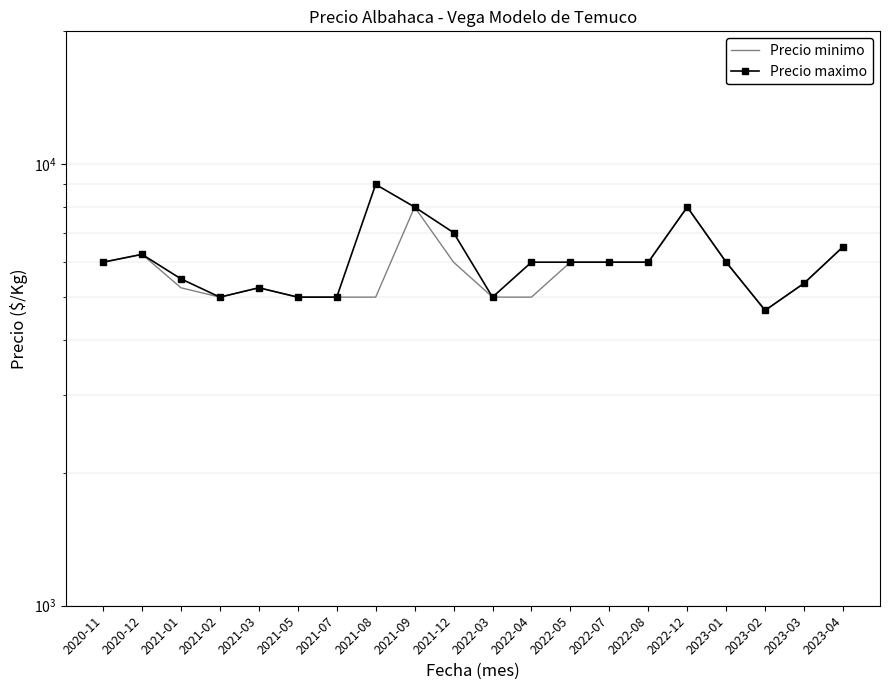

The Precio minimo series shows 8215.7 at 2021-01. True or false?

False